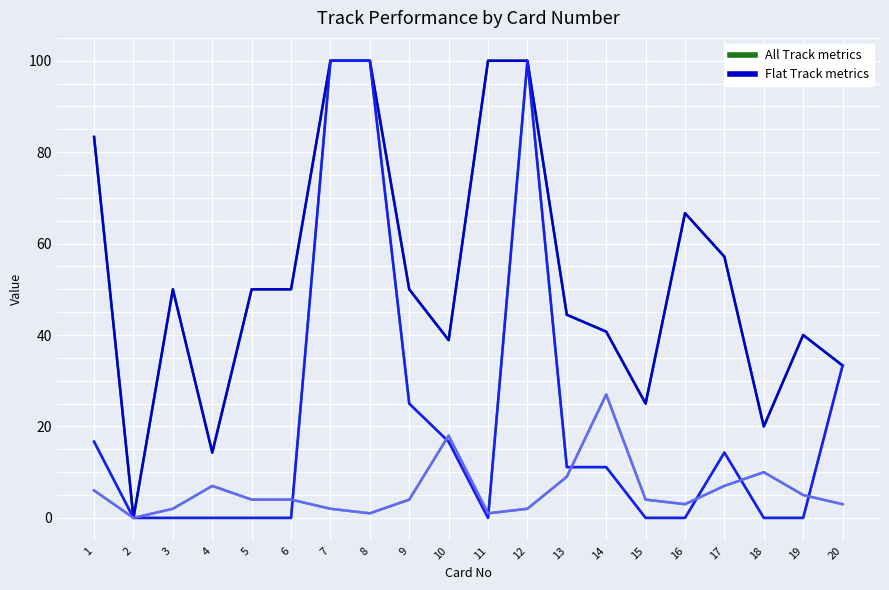

True or false: All Track Place% and Flat Track Place% intersect in this chart.

False